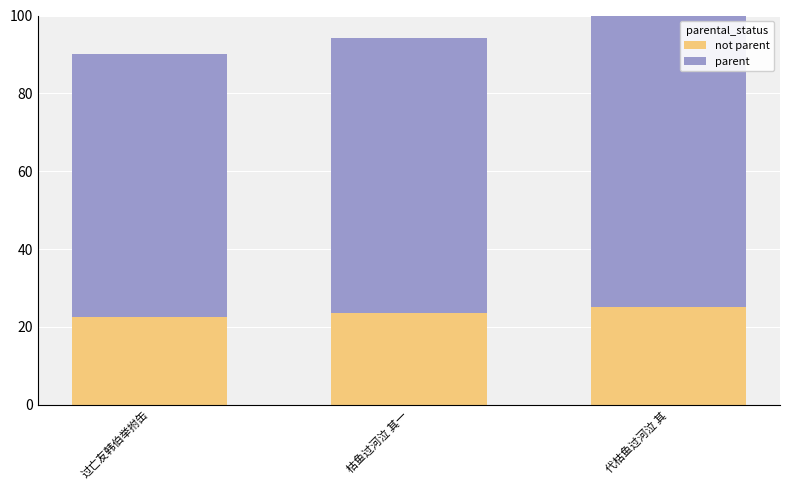

At which category is the sum across all series the highest?

代枯鱼过河泣 其